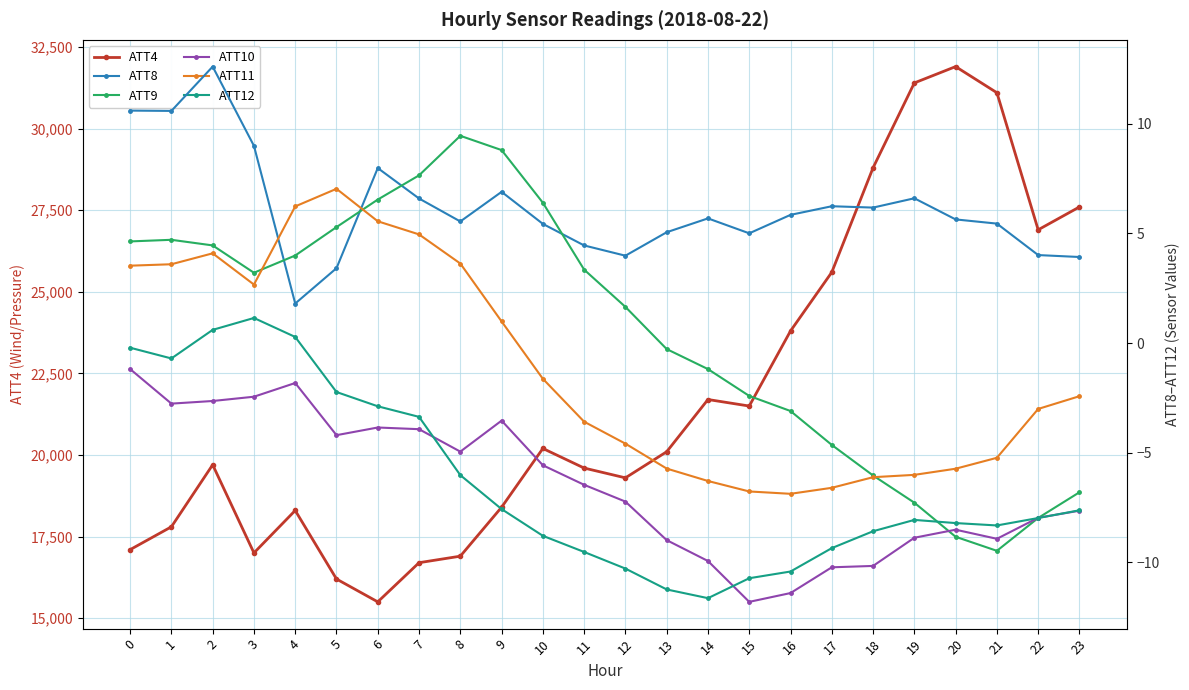

Where is the first local maximum for ATT4?

2